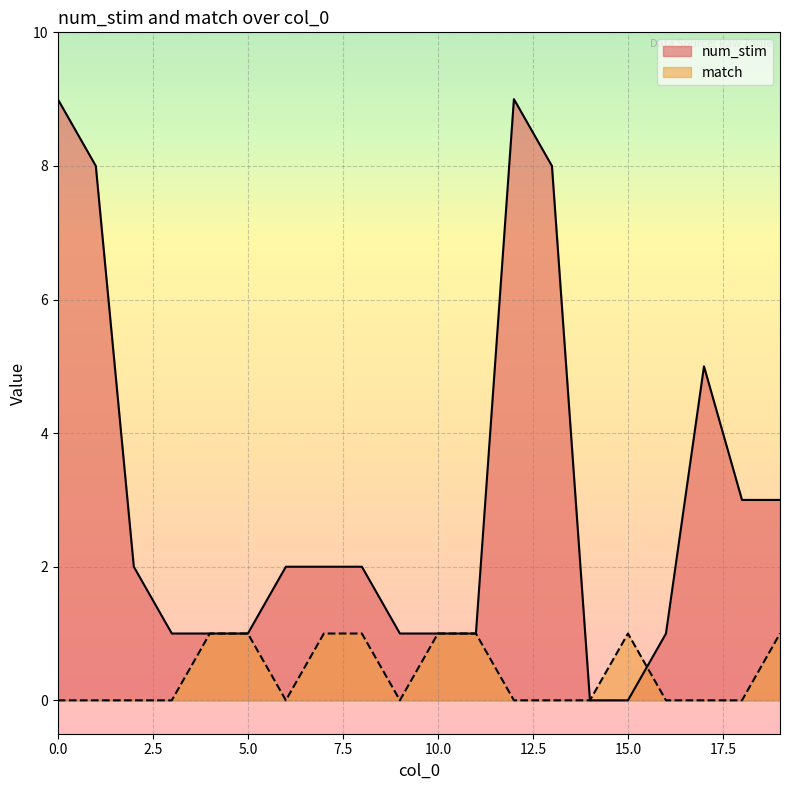

Which label corresponds to the smallest value in the chart?

14